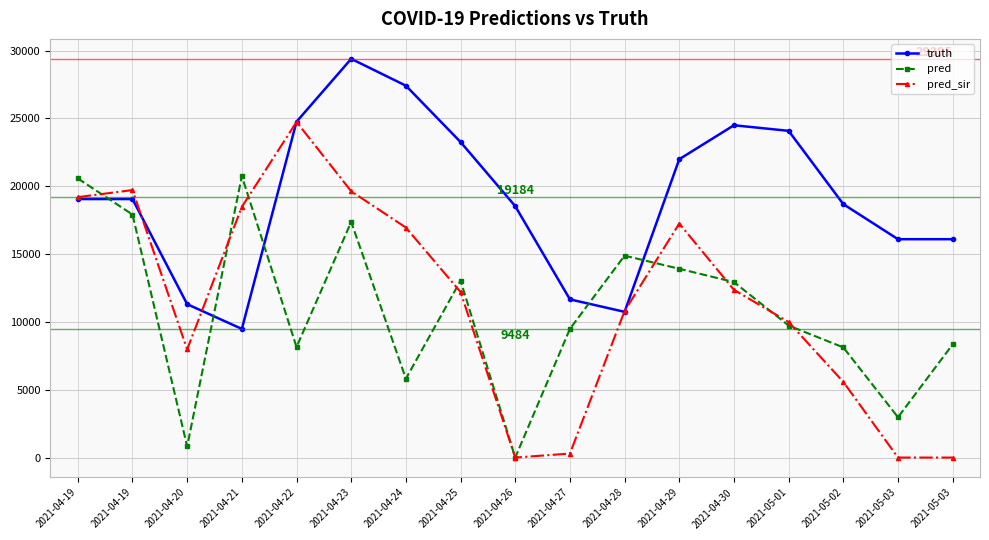

The pred series shows 6040.1 at 2021-04-30. True or false?

False